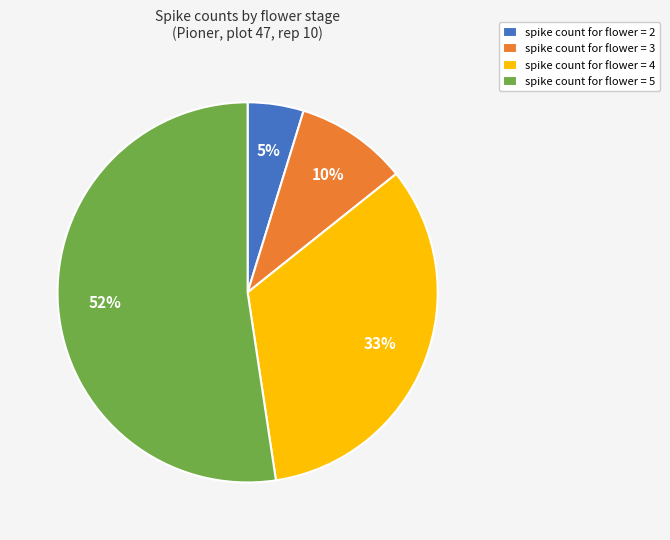

To the nearest percent, what is the average slice percentage?

25%